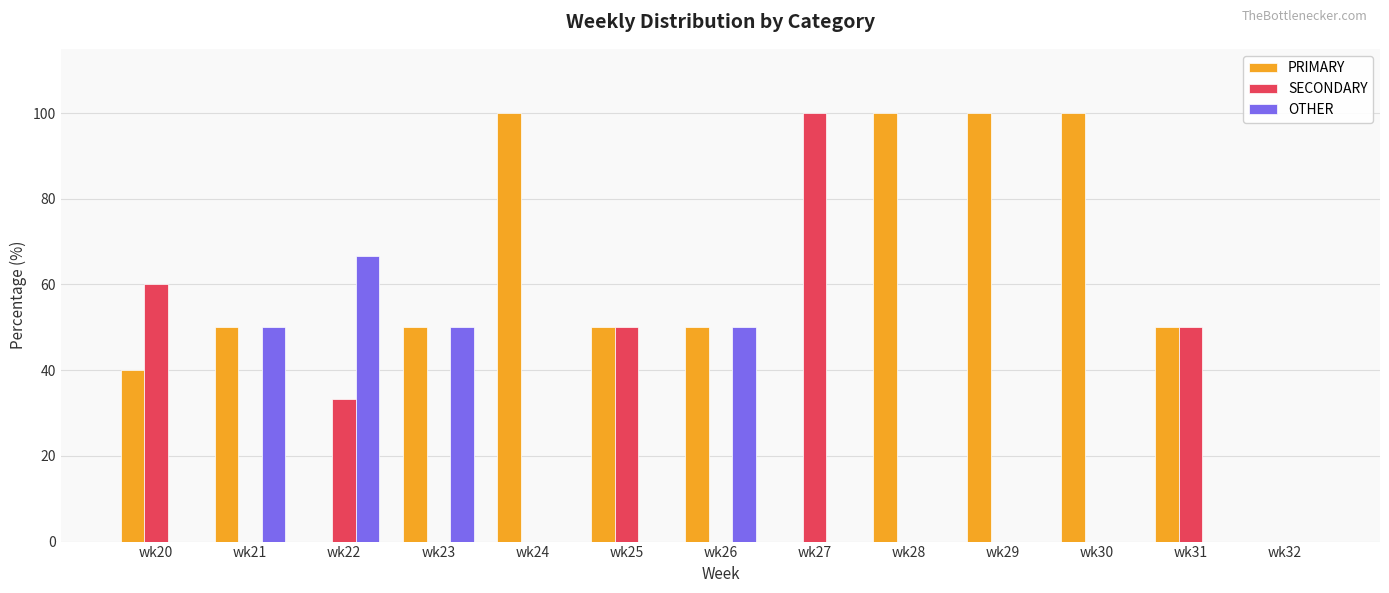

What is the total value across all series at wk30?

100.0